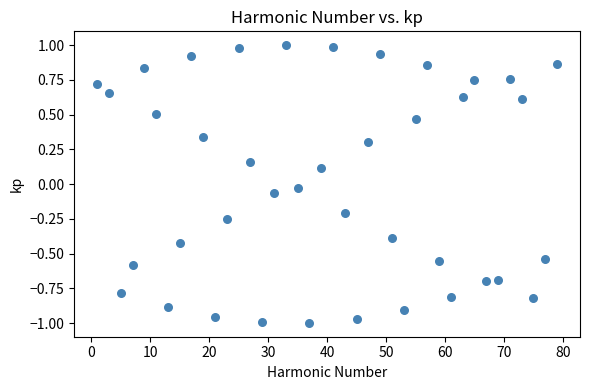

What is the range of X values (max minus min)?

78.0